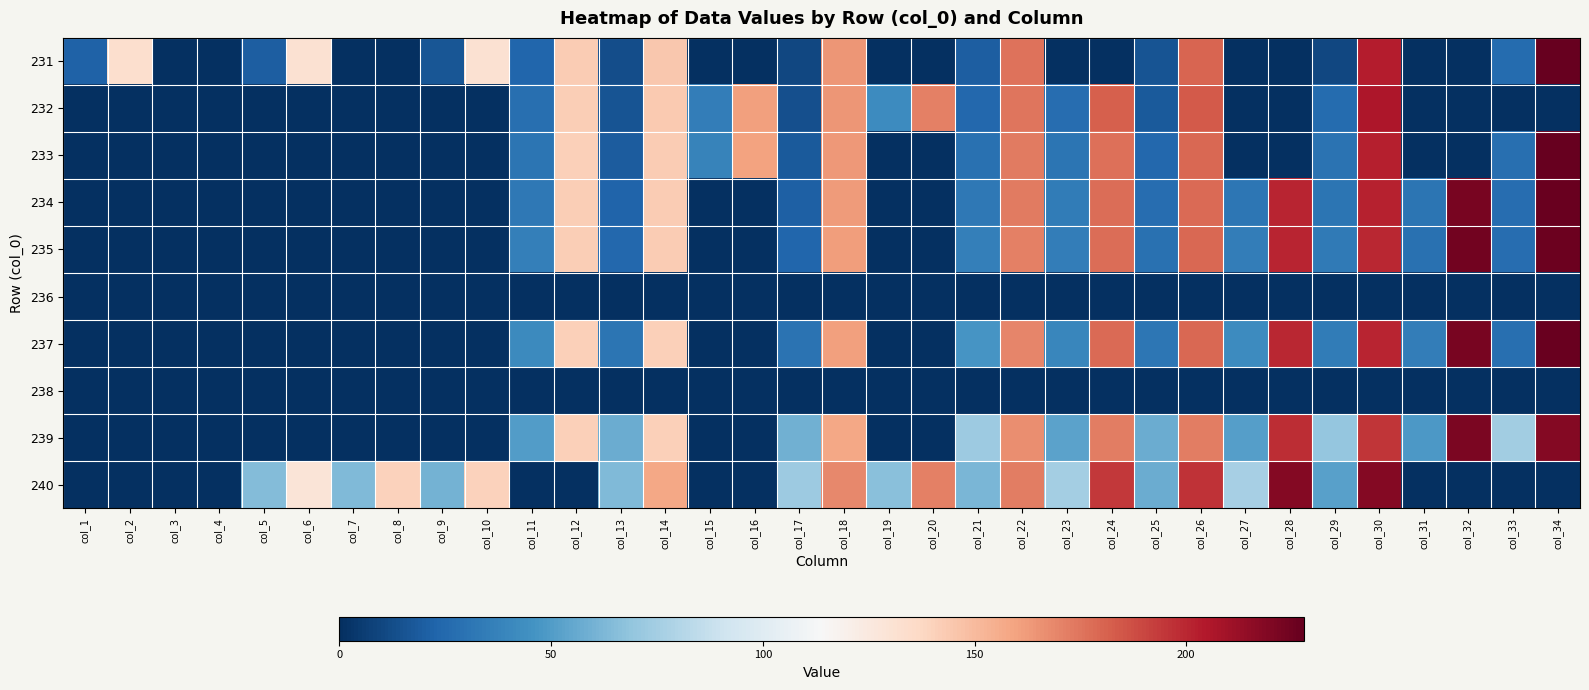

What is the difference between the highest and lowest values at col_17?

72.9